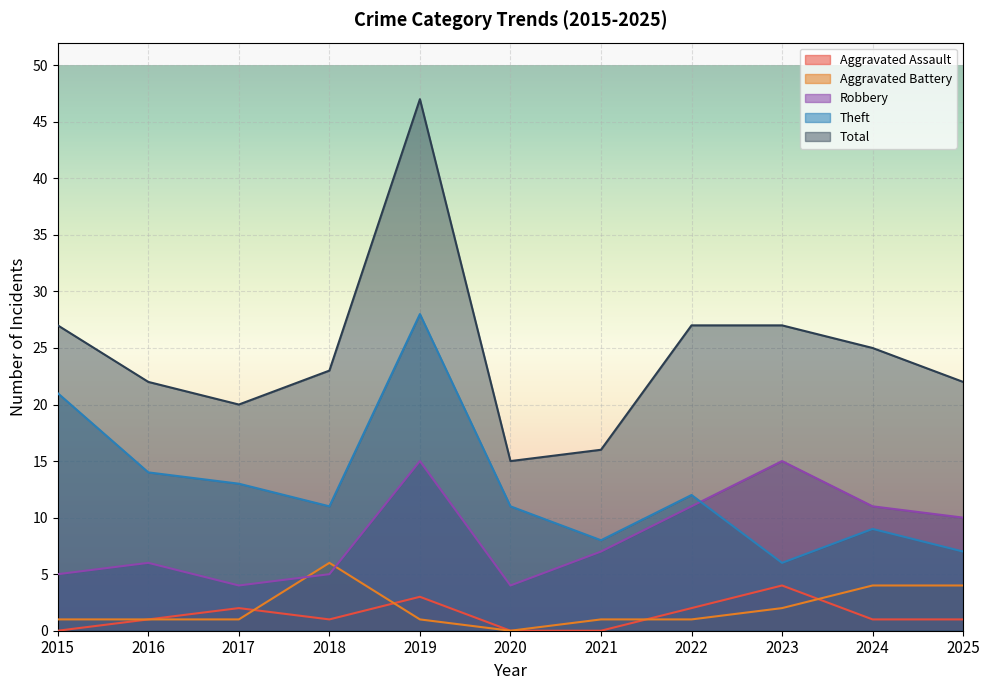

True or false: Total has a value of 45 at 2022.

False